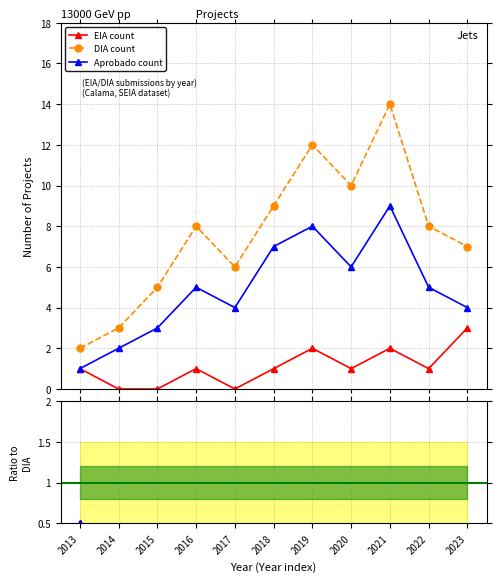

How many distinct data groups are displayed?

3